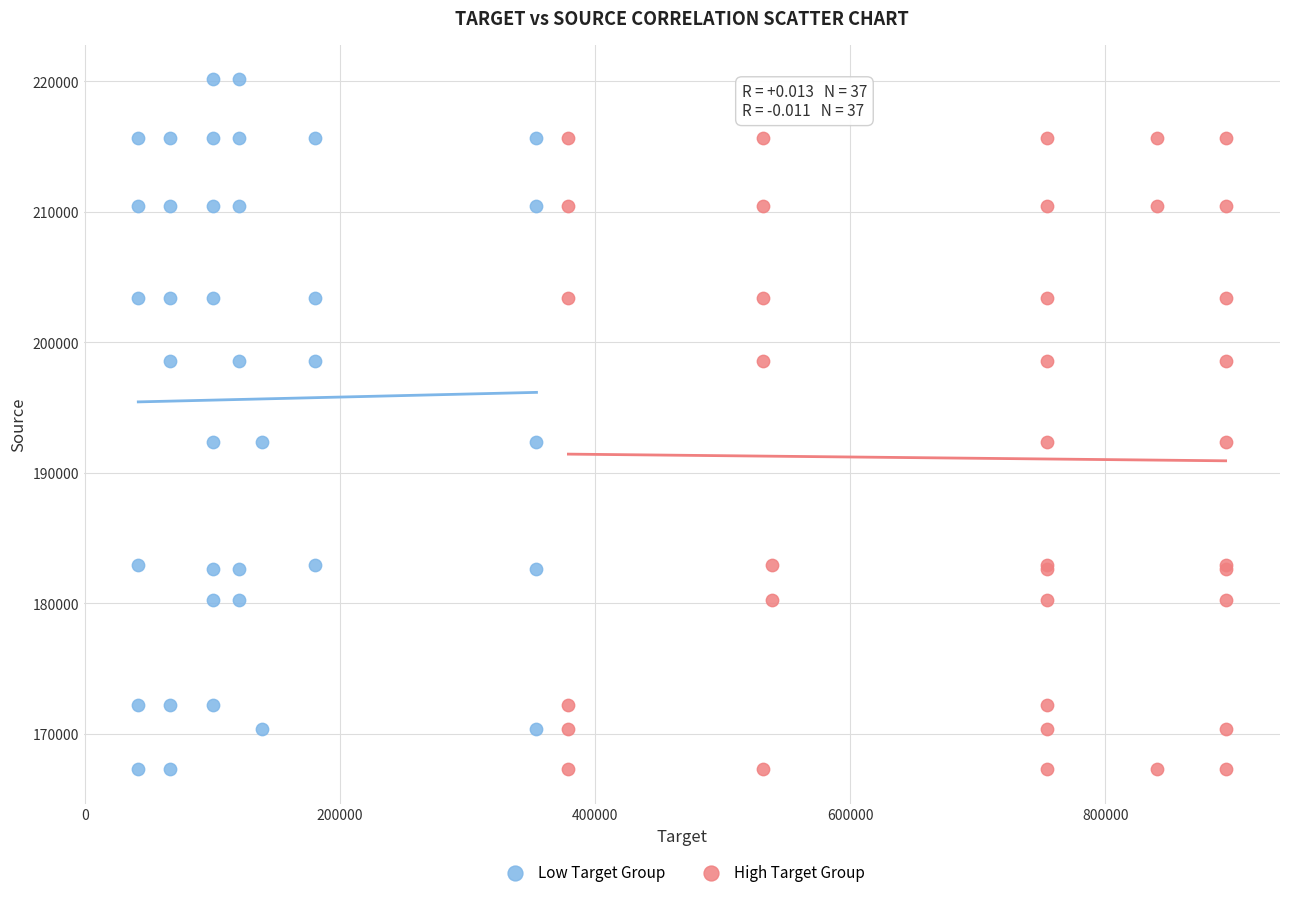

Which series has the largest Y range (max minus min)?

Low Target Group